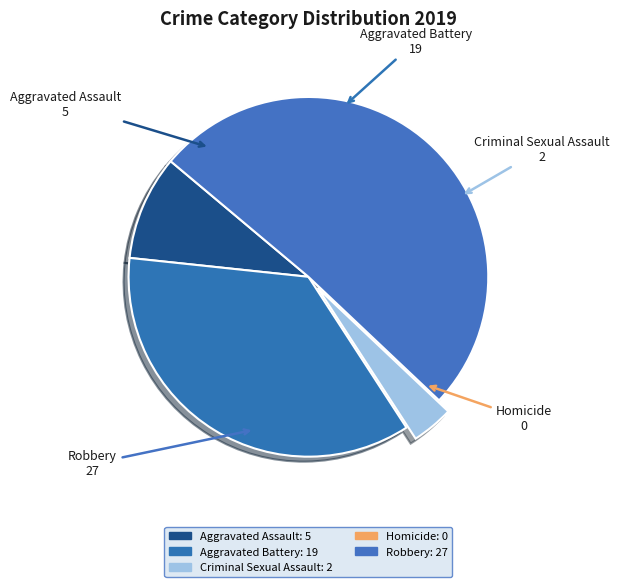

To the nearest percent, what percentage of the pie is Aggravated Battery?

36%